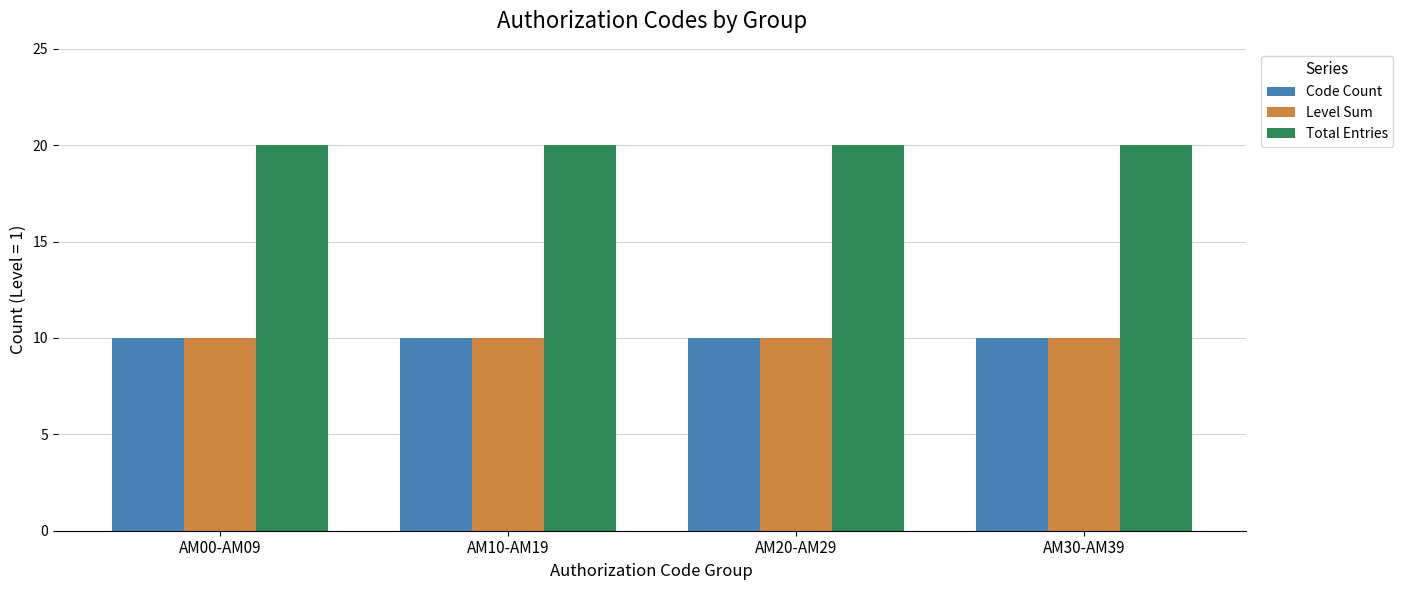

Reading left to right, transcribe all the data shown in this chart.

Code Count: 10	10	10	10
Level Sum: 10	10	10	10
Total Entries: 20	20	20	20